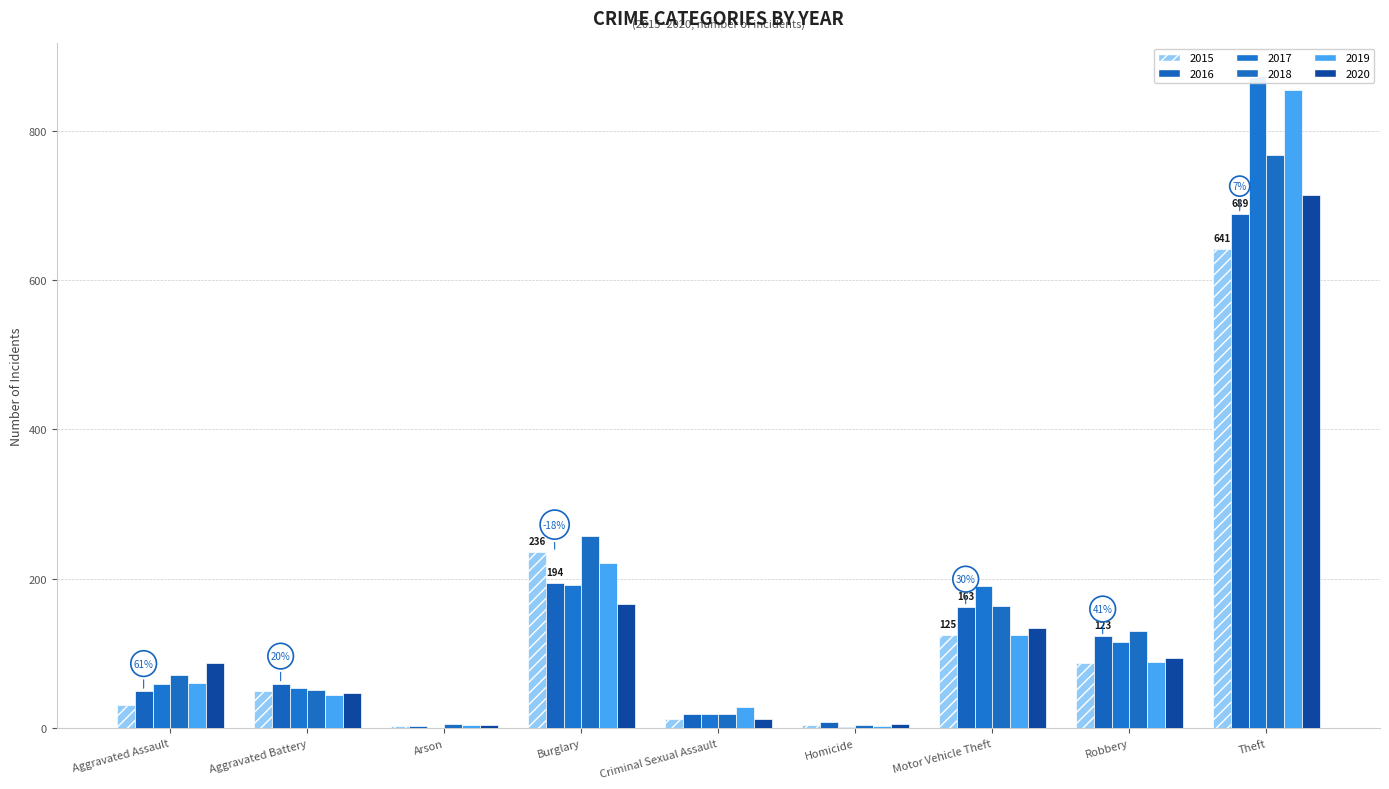

Between Aggravated Battery and Homicide, which is larger?

Aggravated Battery